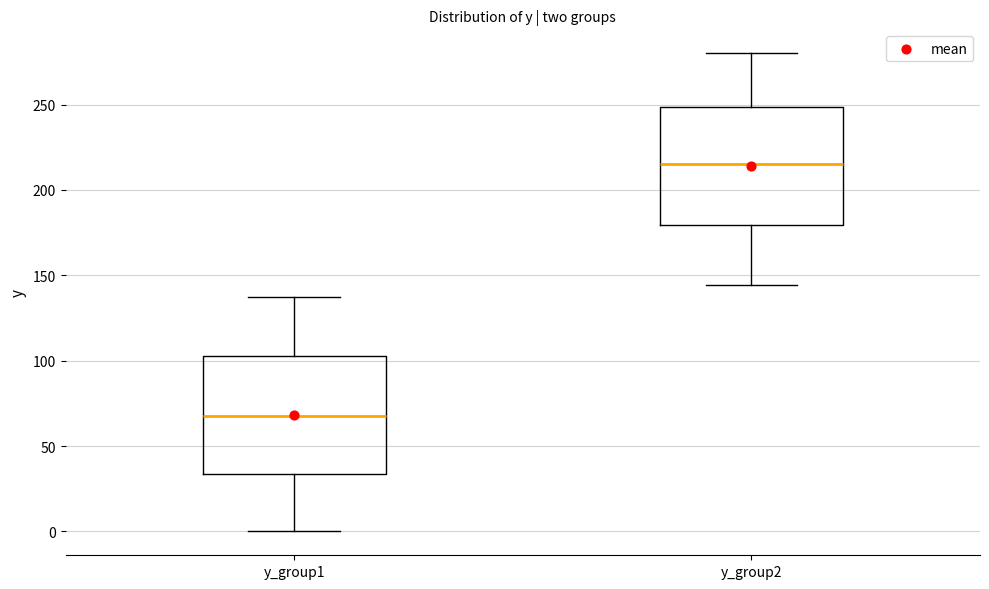

Reading left to right, transcribe this box plot: for each box, give where its median line is, the range the box spans, and where its two whiskers end, as read against the y-axis. The values are not printed on the chart, so give them approximately, as read against the axis.

y_group1: median 70, box 35 to 105, whiskers 0 to 135
y_group2: median 215, box 180 to 250, whiskers 145 to 280